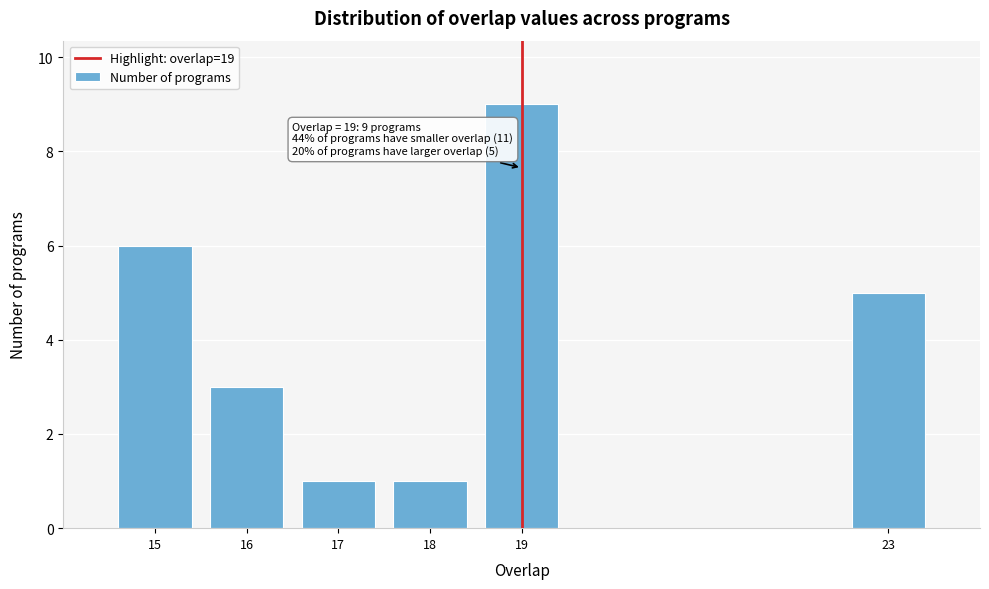

Reading left to right, extract all data points from this chart.

6	3	1	1	9	5